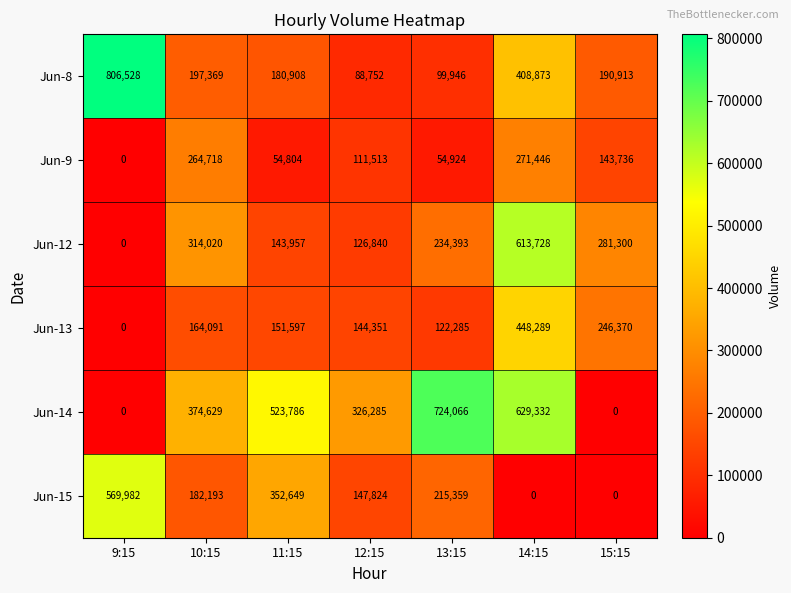

At how many categories does at least one series exceed 735834?

1